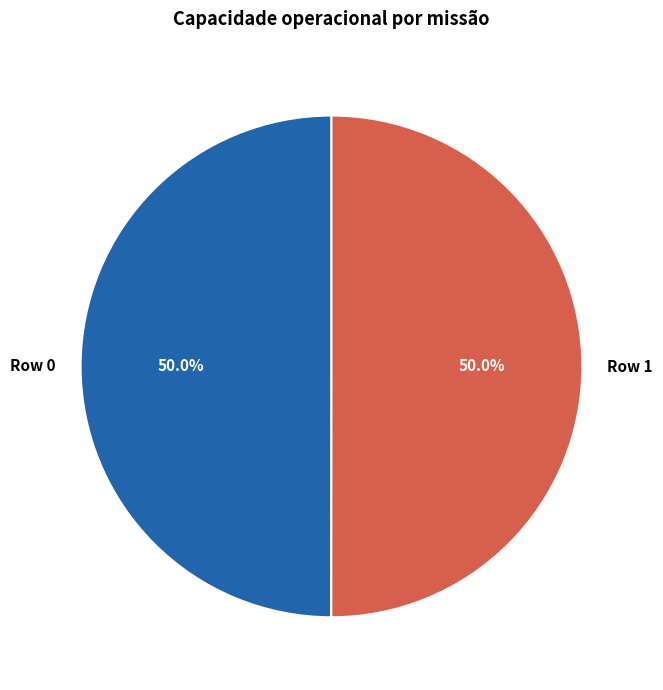

Is the sum of Row 1 and Row 0 greater than half?

Yes